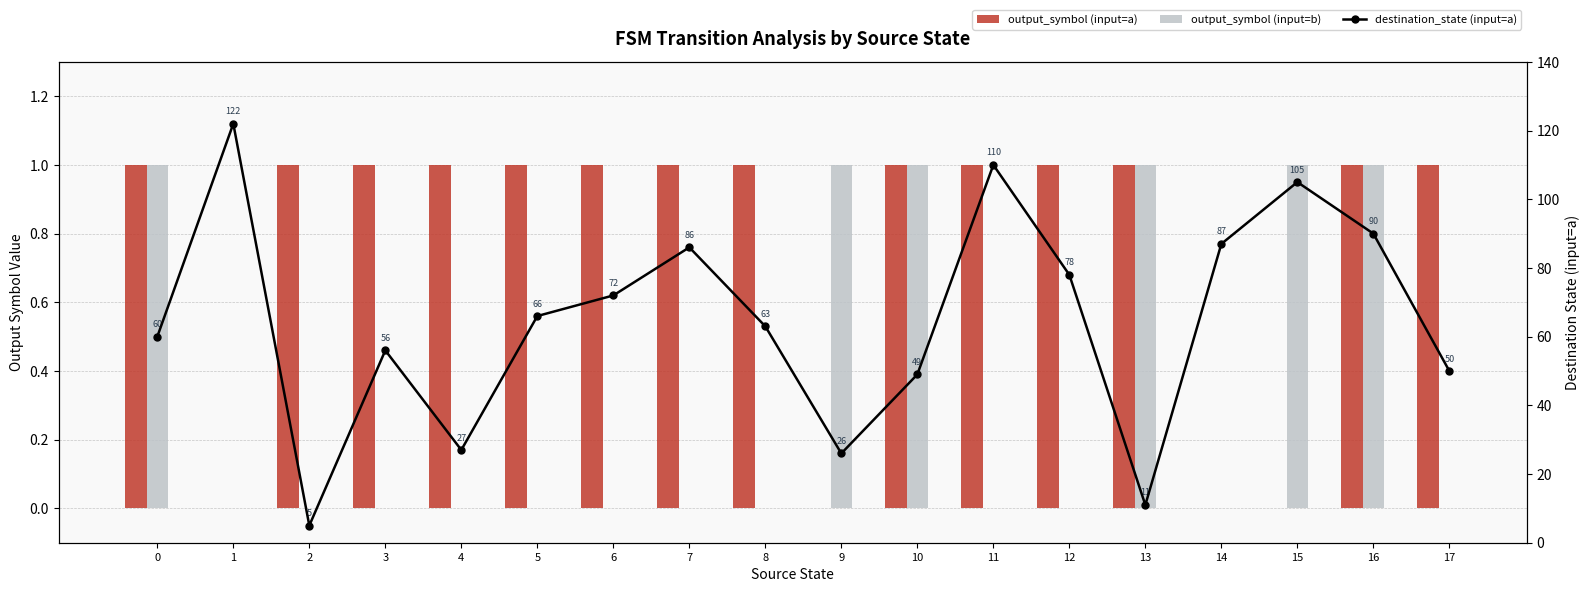

At how many categories does at least one series exceed 92?

3